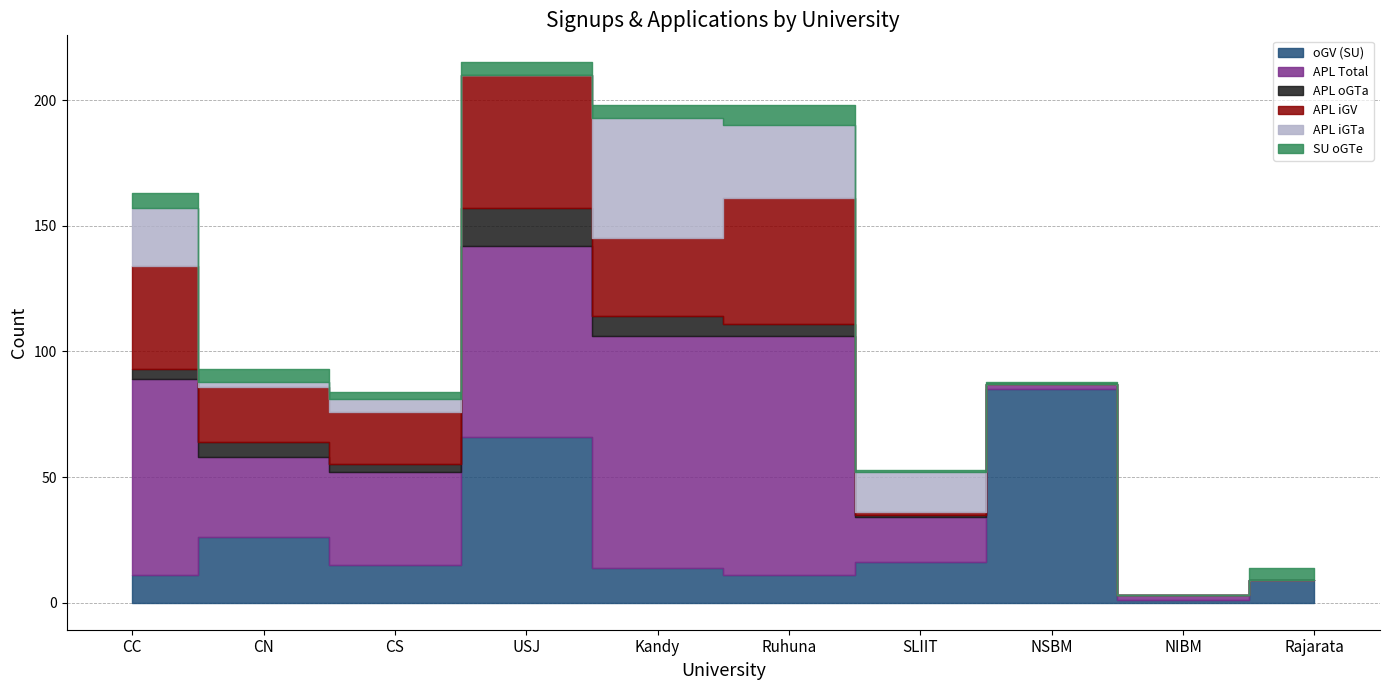

The value of APL Total at Ruhuna is 141. True or false?

False